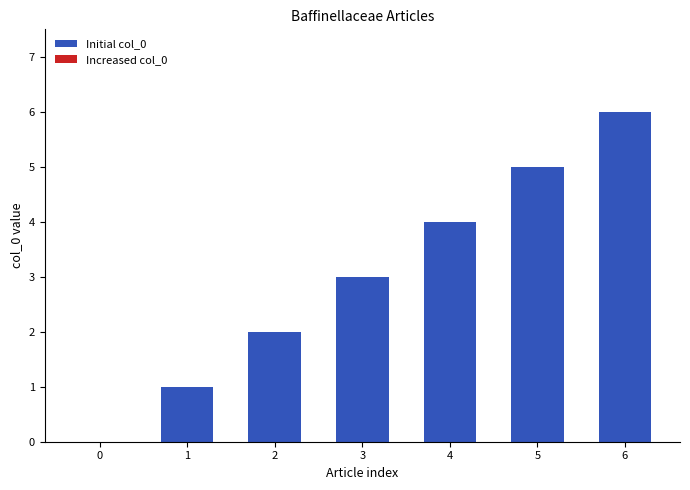

True or false: the data shows 10 at 6.

False